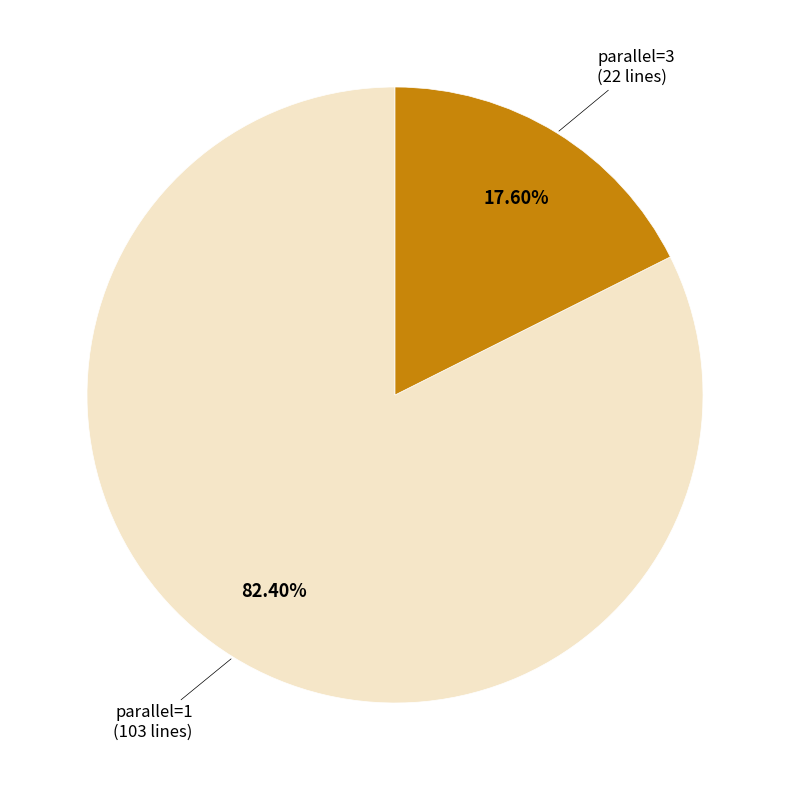

Is there any slice that represents more than half of the pie?

Yes